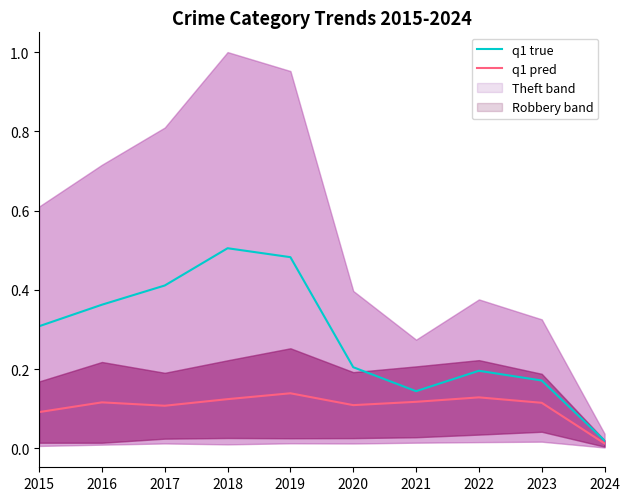

Reading right to left, what are all the values shown in this chart?

q1 true: 2024=0.0	2023=0.2	2022=0.2	2021=0.1	2020=0.2	2019=0.5	2018=0.5	2017=0.4	2016=0.4	2015=0.3
q1 pred: 2024=0.0	2023=0.1	2022=0.1	2021=0.1	2020=0.1	2019=0.1	2018=0.1	2017=0.1	2016=0.1	2015=0.1